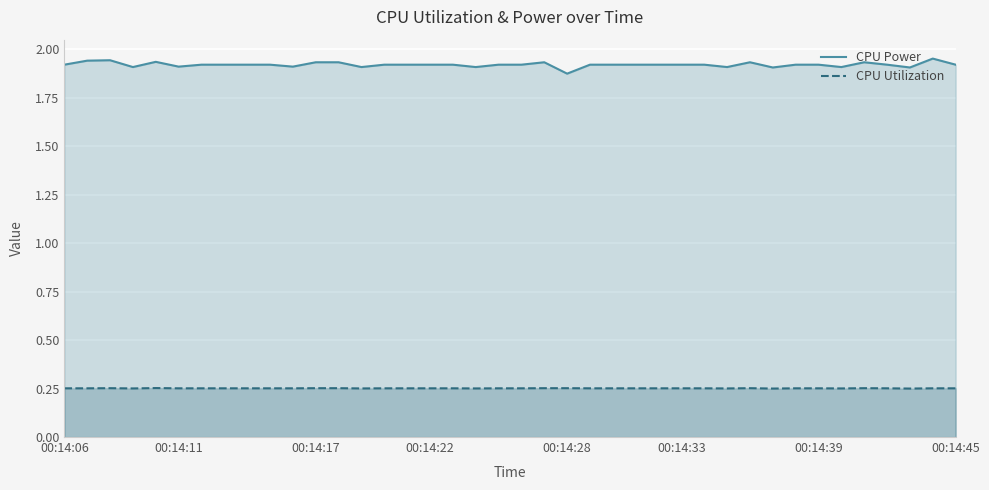

Which category has the lowest value in the CPU Power series?

00:14:28